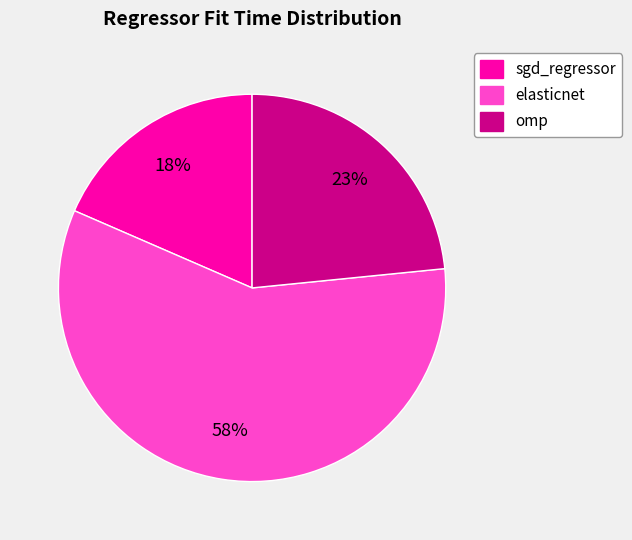

True or false: omp accounts for 13% of the total.

False